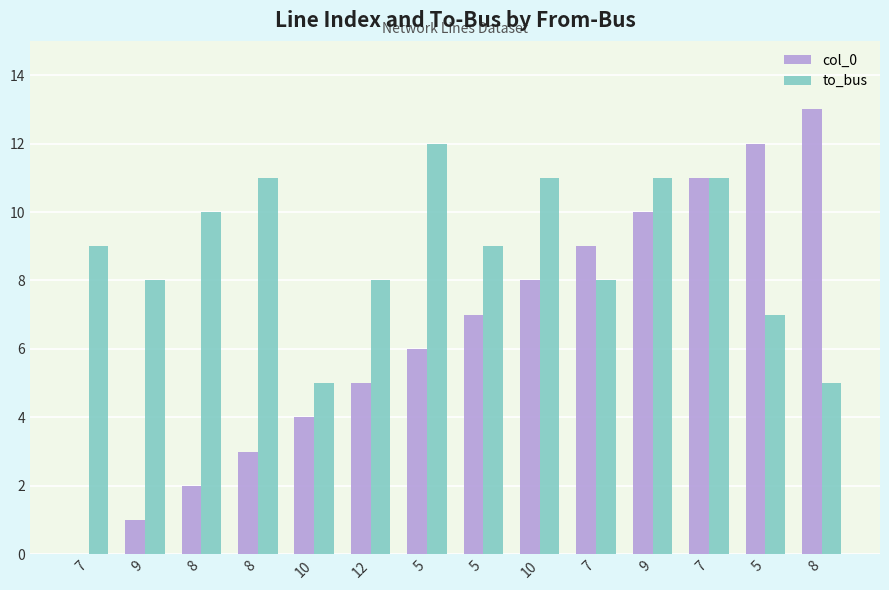

The col_0 series shows 6 at 7. True or false?

False